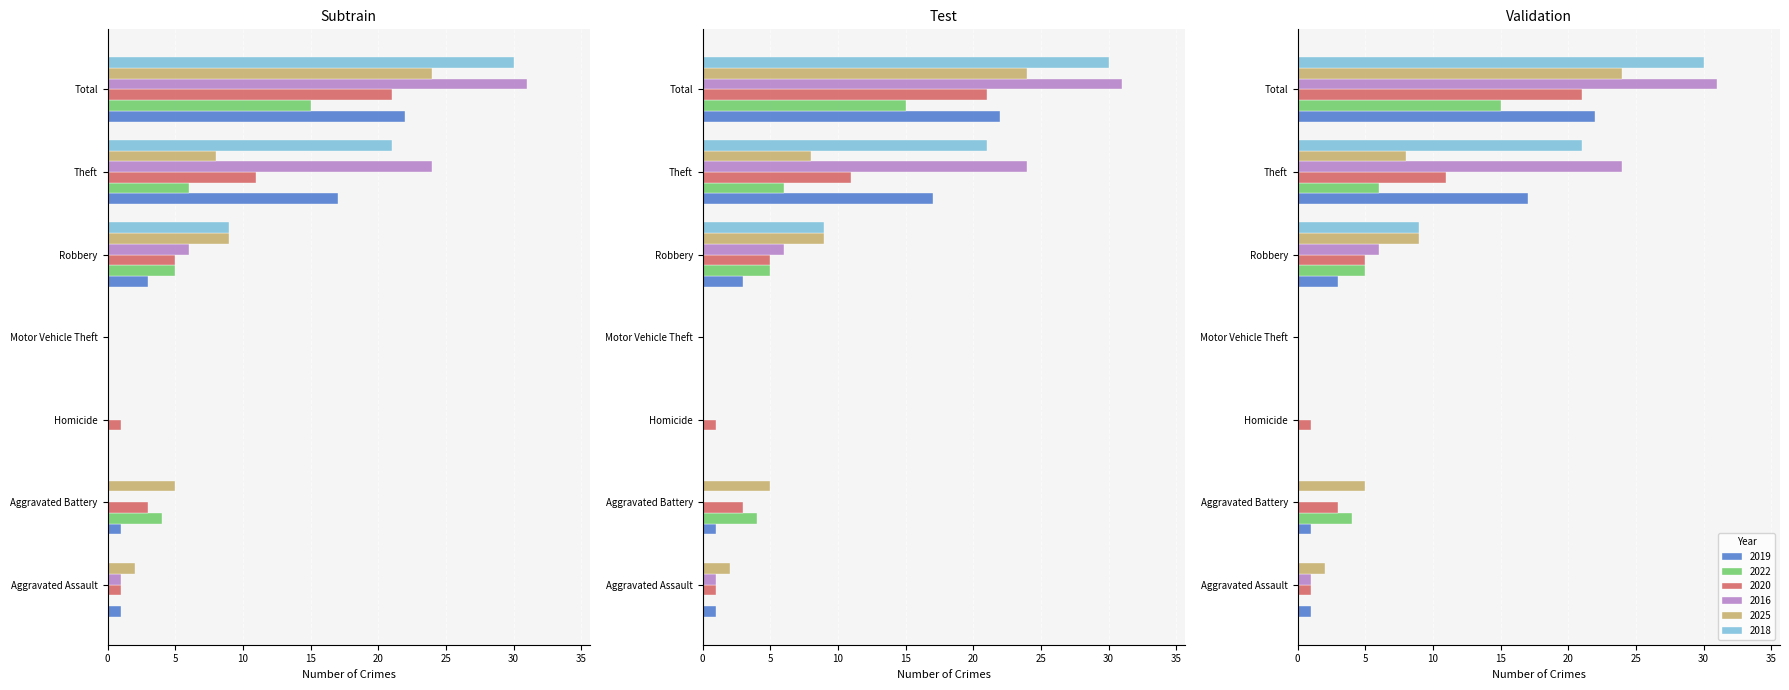

Which category has the highest value in the 2018 series?

Total